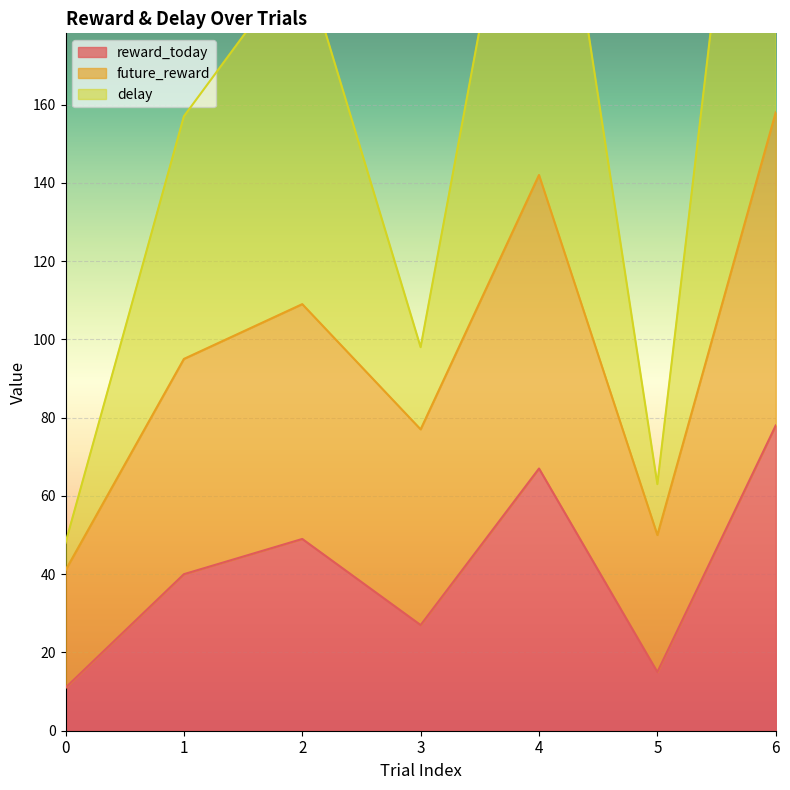

Reading left to right, list all the values displayed in this chart.

reward_today: 11	40	49	27	67	15	78
future_reward: 41	95	109	77	142	50	158
delay: 48	157	198	98	261	63	320